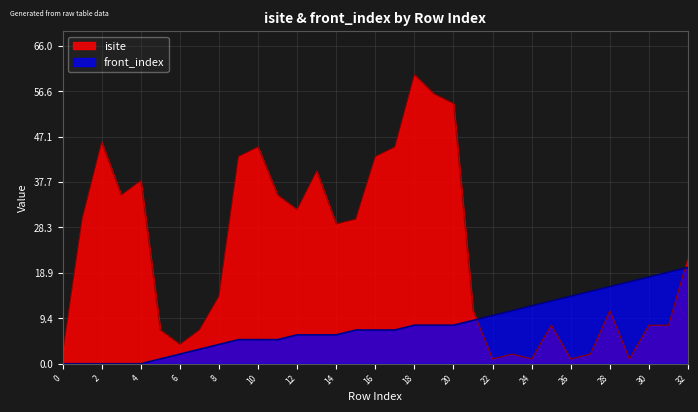

Which category has the highest value in the front_index series?

32